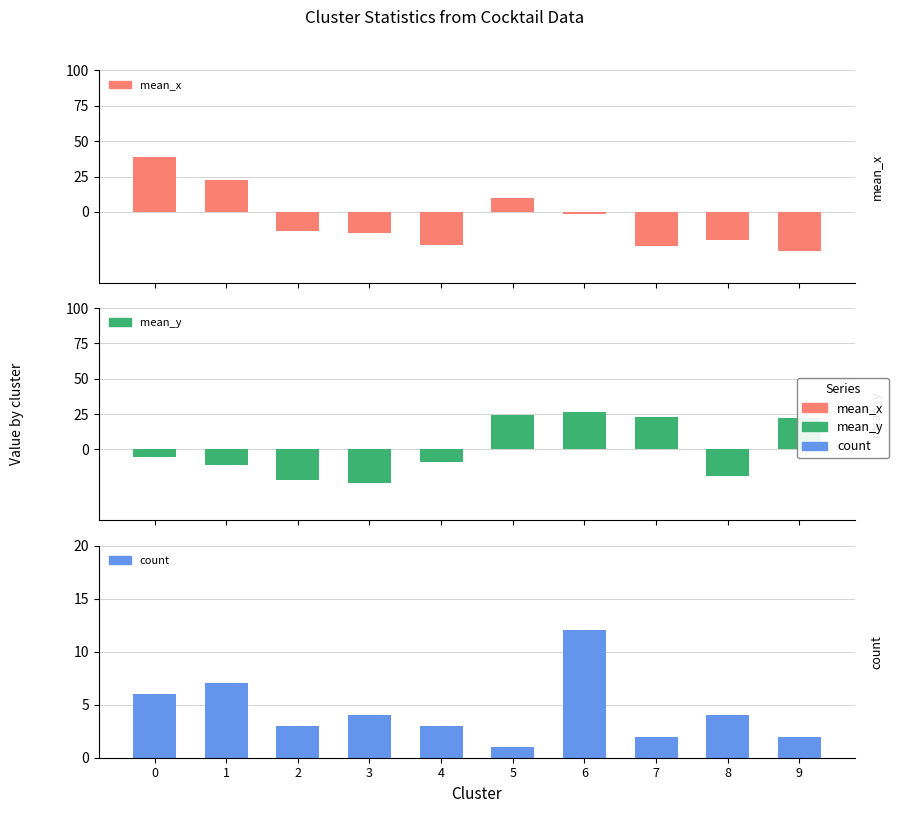

At how many categories does at least one series exceed -24?

10